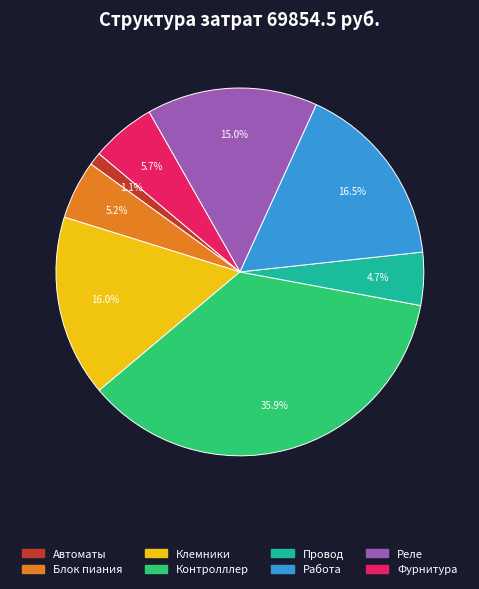

Approximately how many times larger is the value at Клемники compared to Контролллер?

0.4